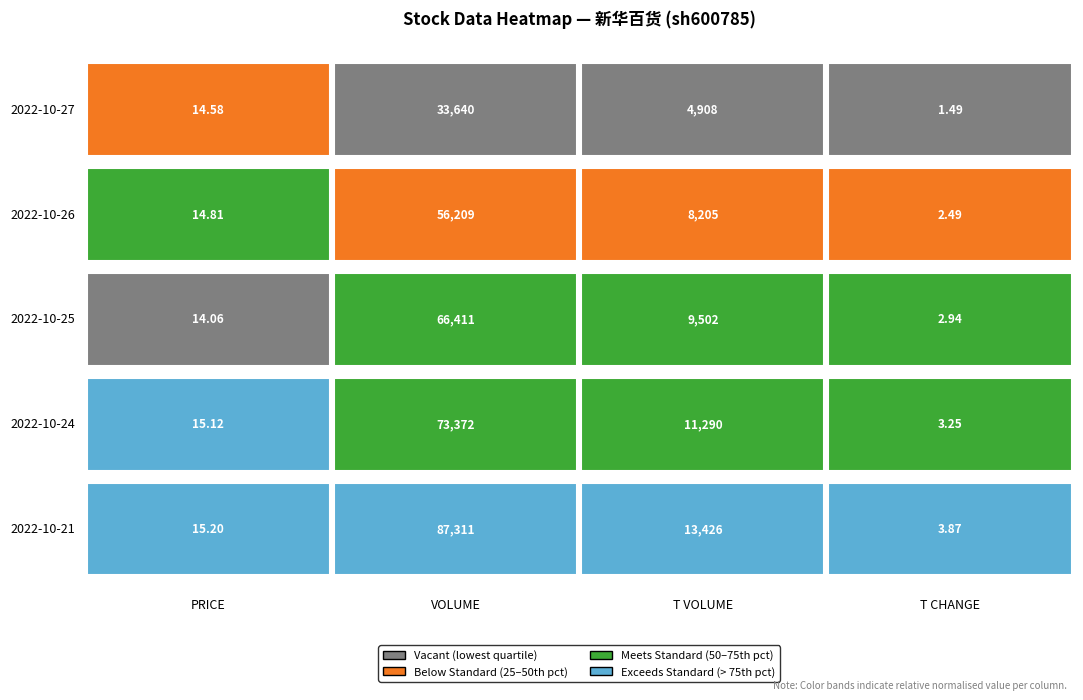

The value of 2022-10-24 at 2 is 11290.0. True or false?

True